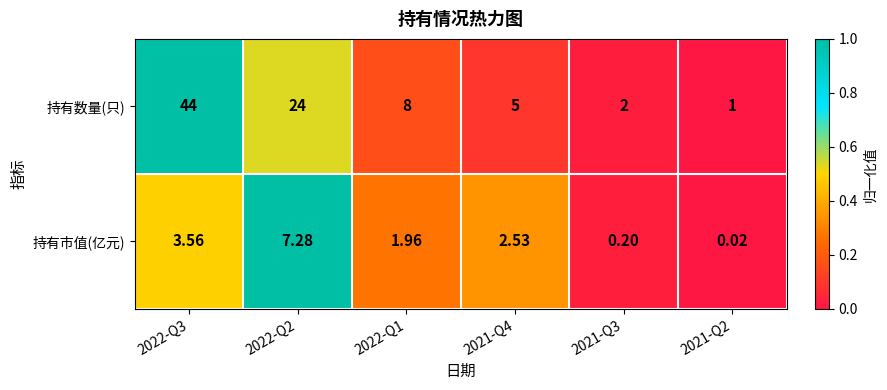

Between 2022-Q1 and 2021-Q3, which series saw the biggest shift?

持有数量(只)